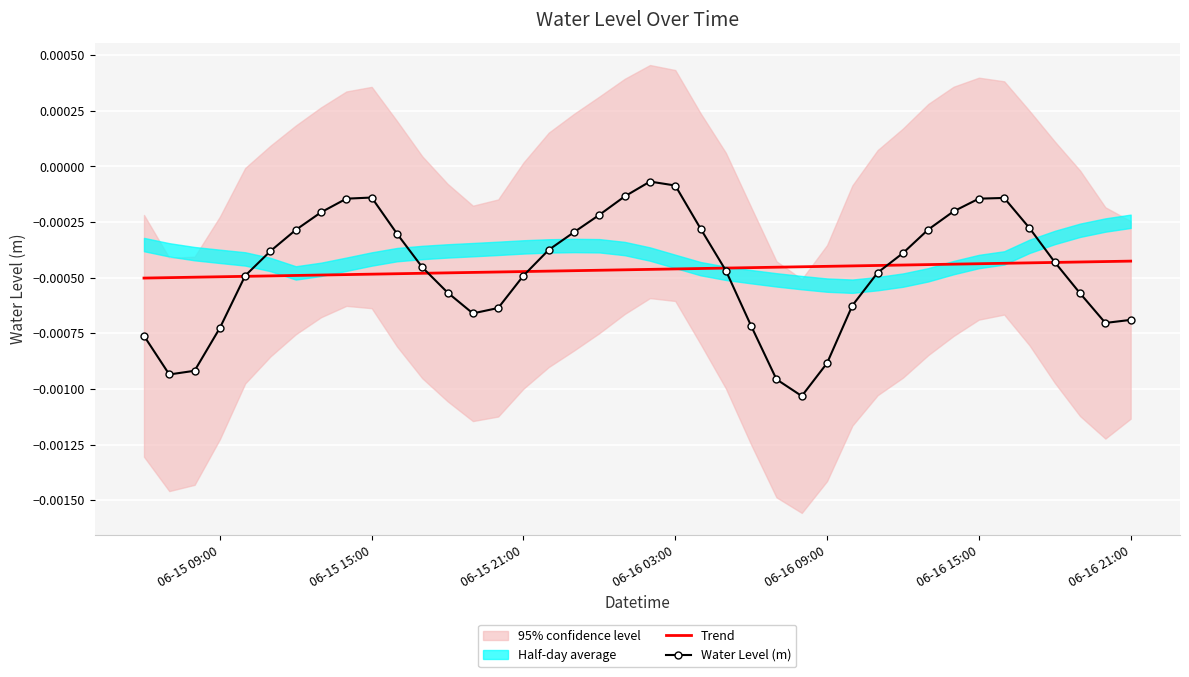

True or false: Water Level (m) has more than 1 points higher than both neighbors.

True